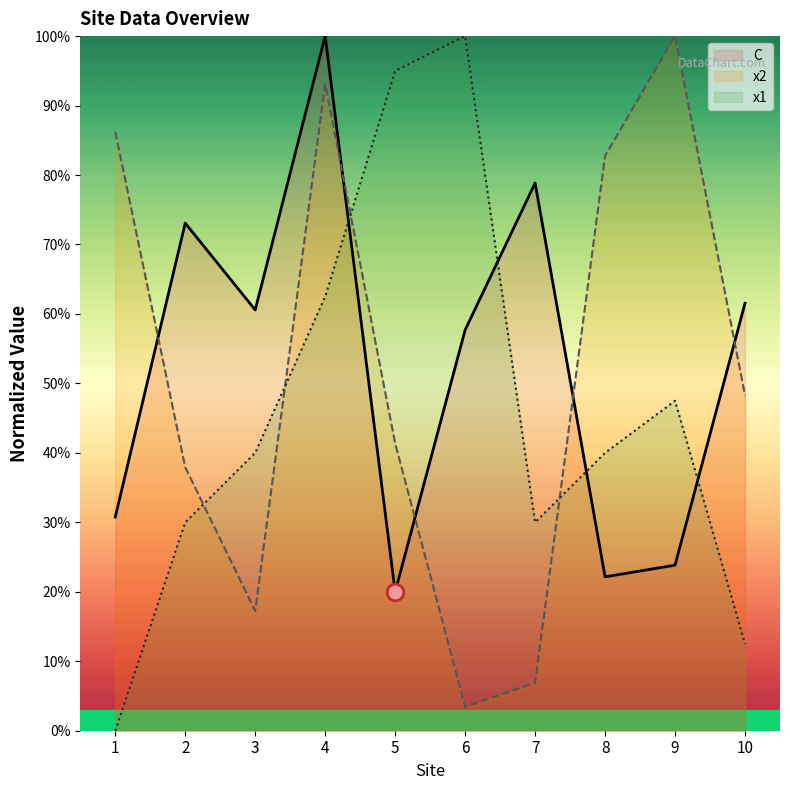

Reading right to left, extract all data points from this chart.

C: 10=61.5	9=23.8	8=22.2	7=78.8	6=57.7	5=20.0	4=100.0	3=60.6	2=73.1	1=30.8
x2: 10=48.3	9=100.0	8=82.8	7=6.9	6=3.4	5=41.4	4=93.1	3=17.2	2=37.9	1=86.2
x1: 10=12.5	9=47.5	8=40.0	7=30.0	6=100.0	5=95.0	4=62.5	3=40.0	2=30.0	1=0.0